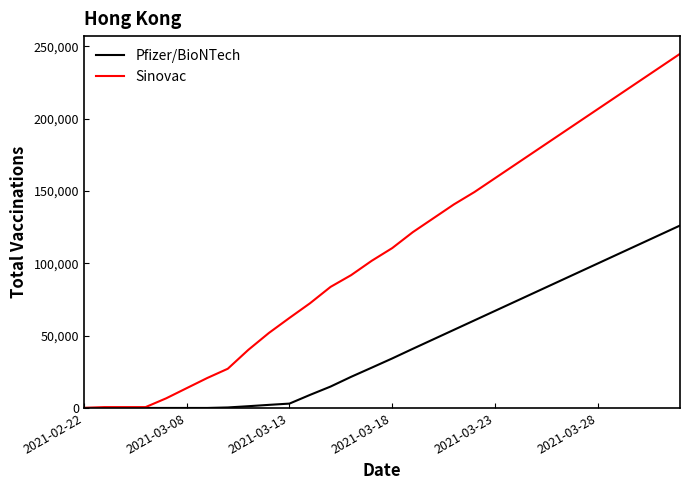

Rank the series by their average value, from highest to lowest.

Sinovac, Pfizer/BioNTech